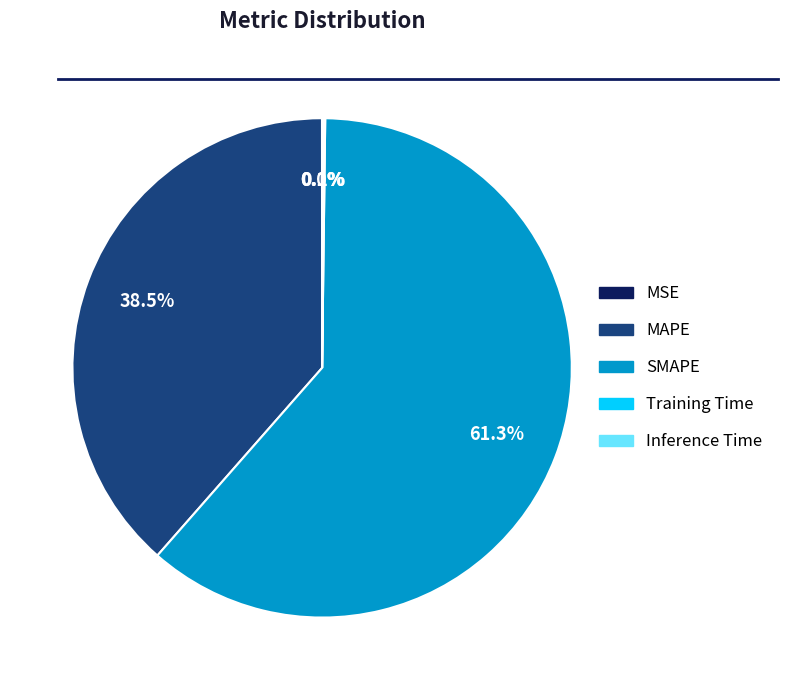

Is there a majority slice in this chart?

Yes